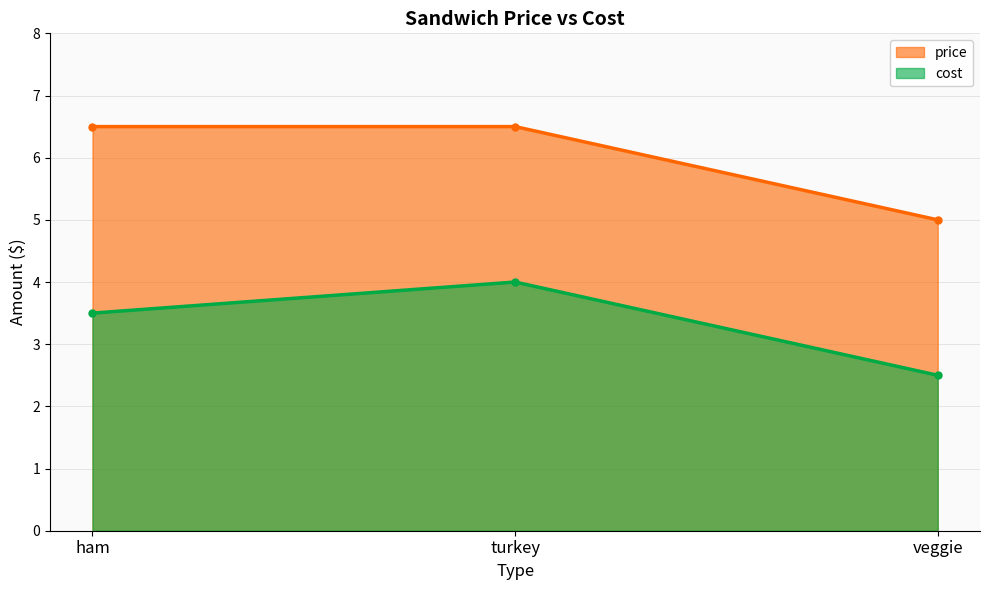

How many lines are shown in the chart?

2